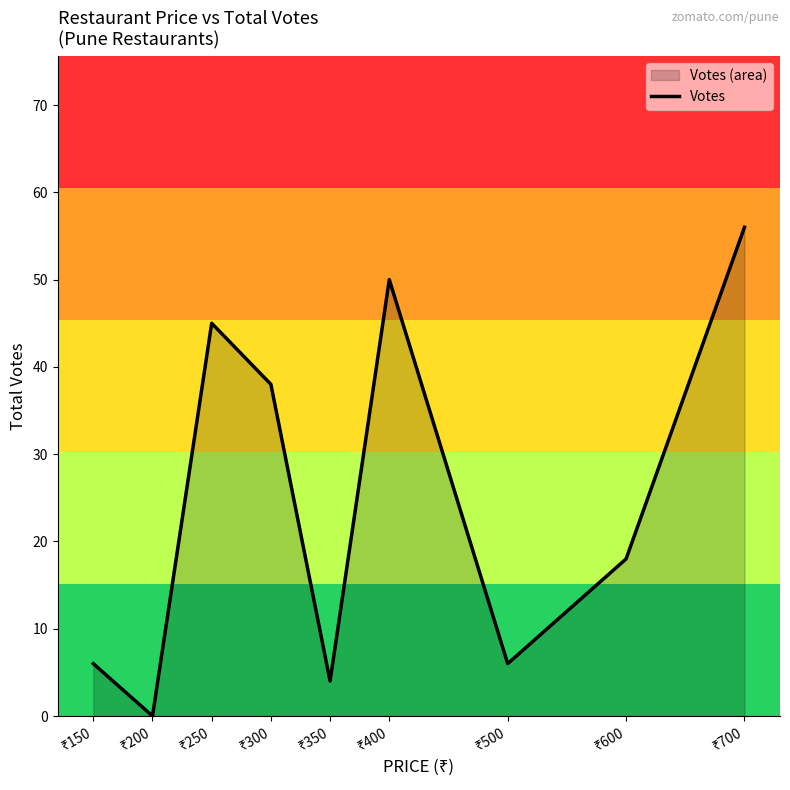

Is it true that the value at ₹500 is 6?

True